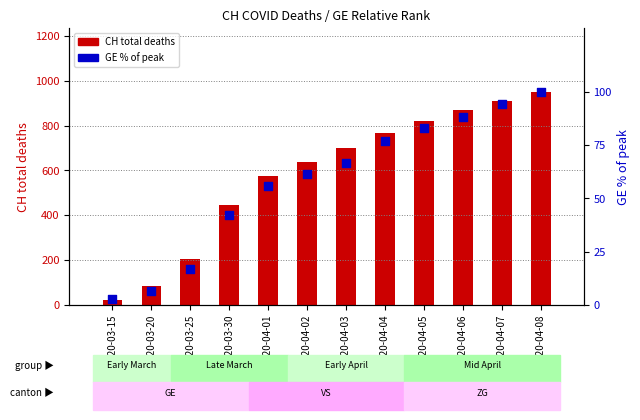

What is the total value across all series at 2020-03-30?

488.0